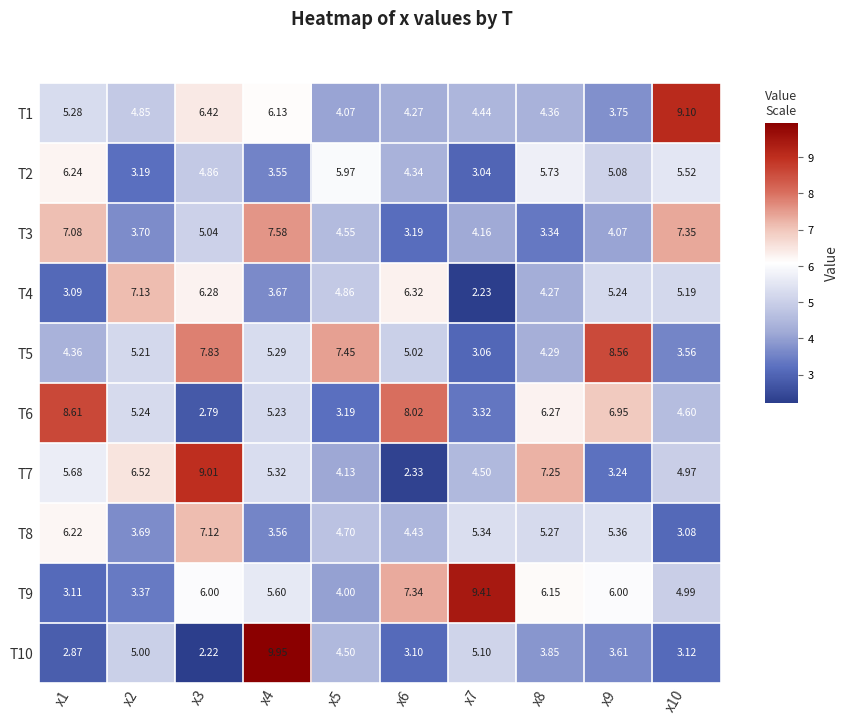

Is the value of T4 at x3 greater than the value of T1 at x10?

No